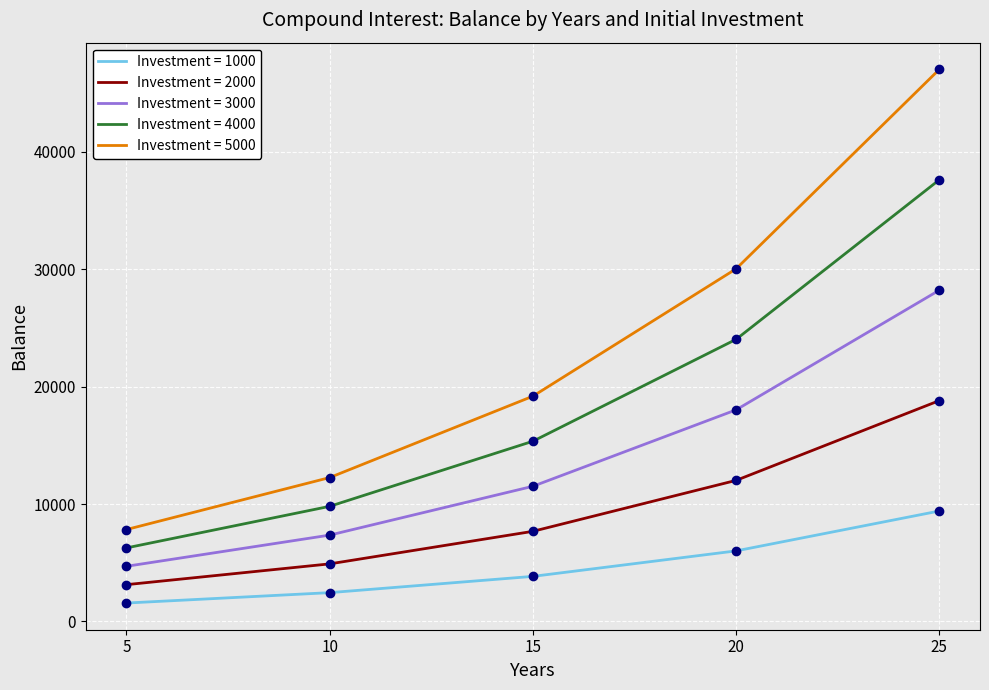

What is the total value across all series at 25?

141126.2